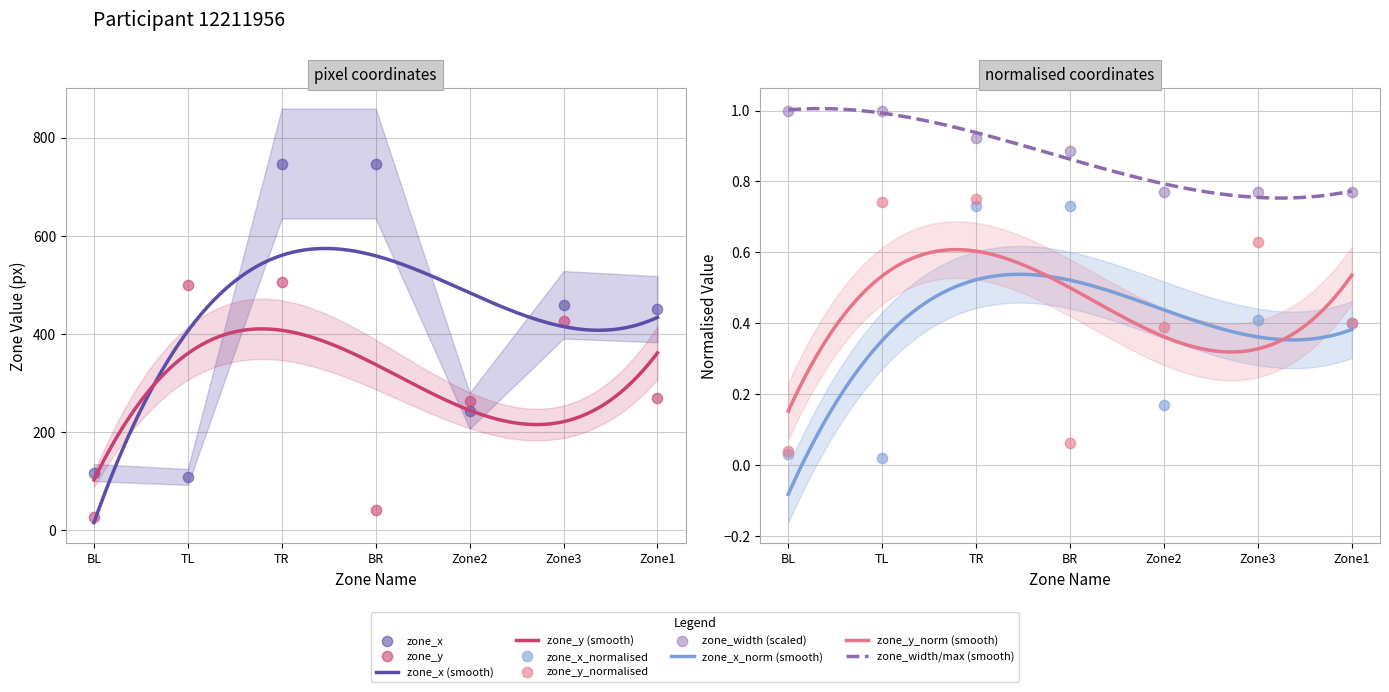

Which series has the largest Y range (max minus min)?

zone_x_normalised